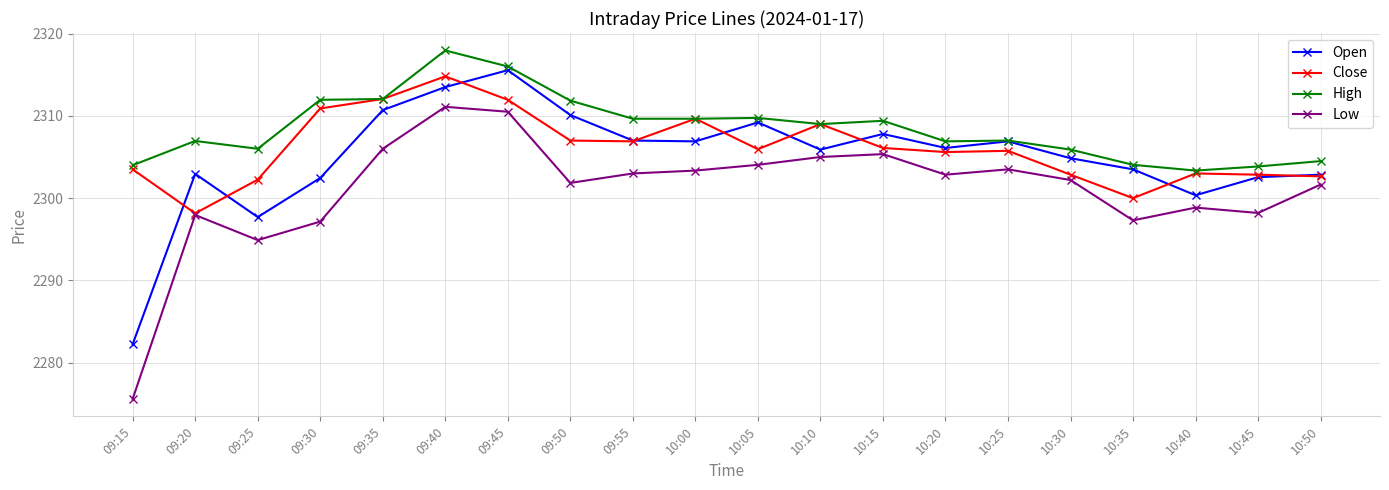

What are all the series names shown in the legend?

Open, Close, High, Low